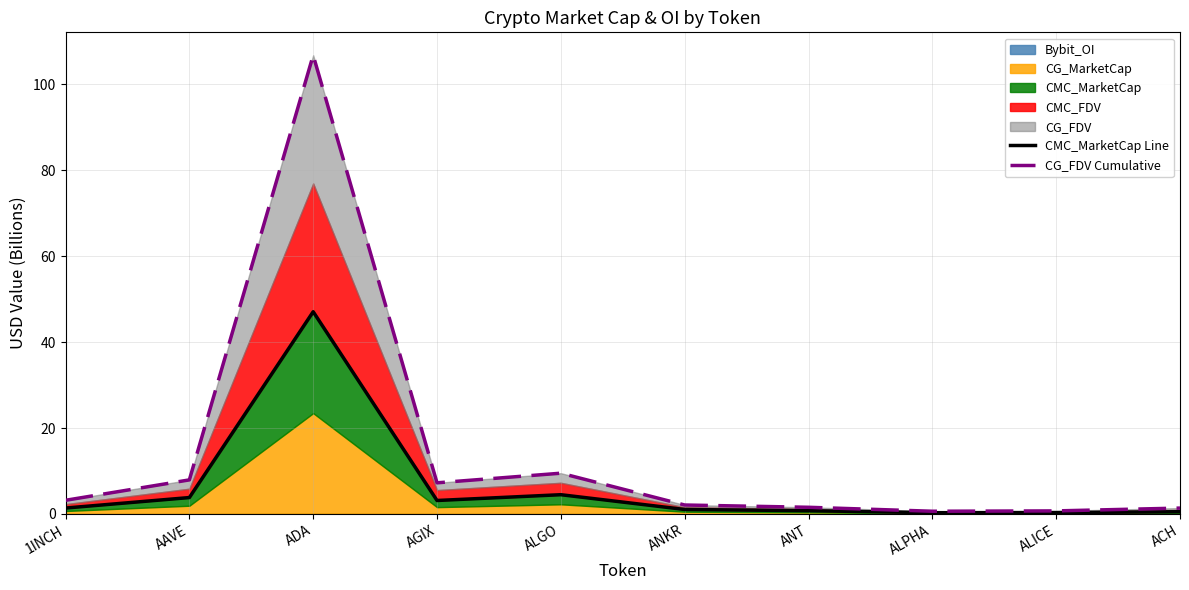

Where is the first local maximum for CG_FDV Cumulative?

ADA